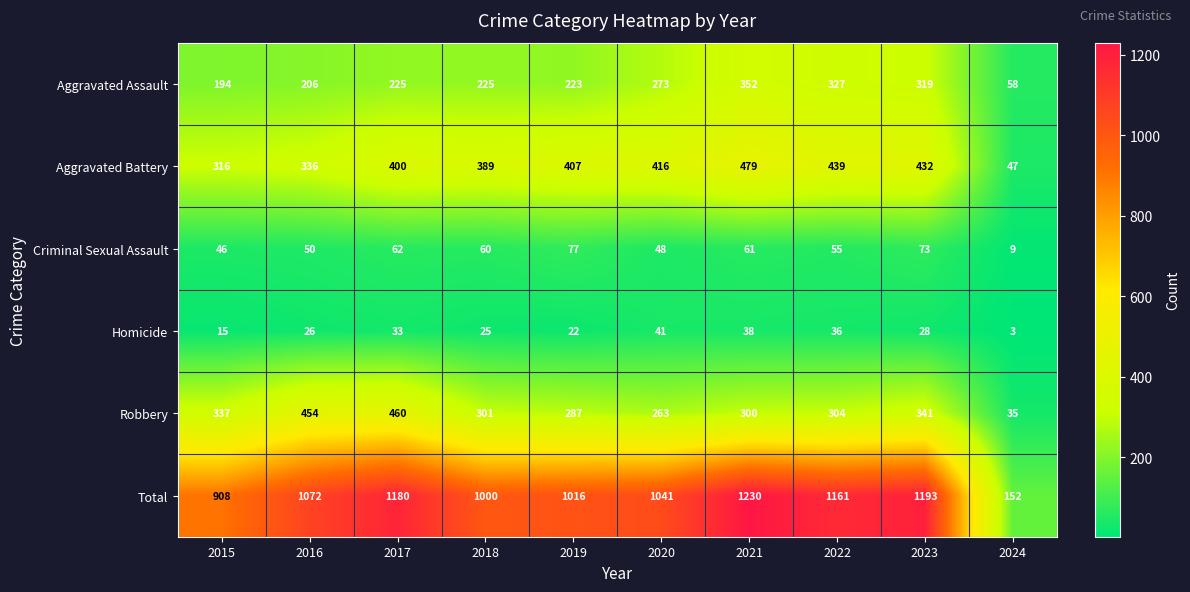

What is the total value across all series at 2023?

2386